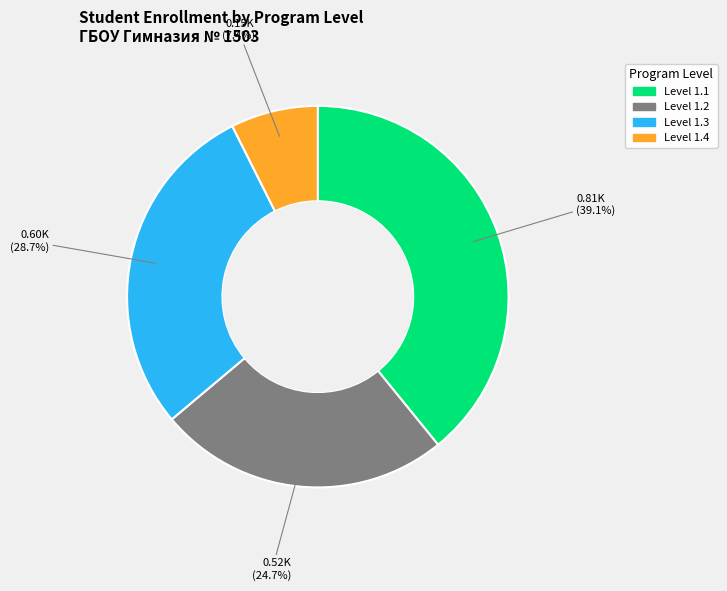

Does Level 1.4 represent more than half of the total?

No